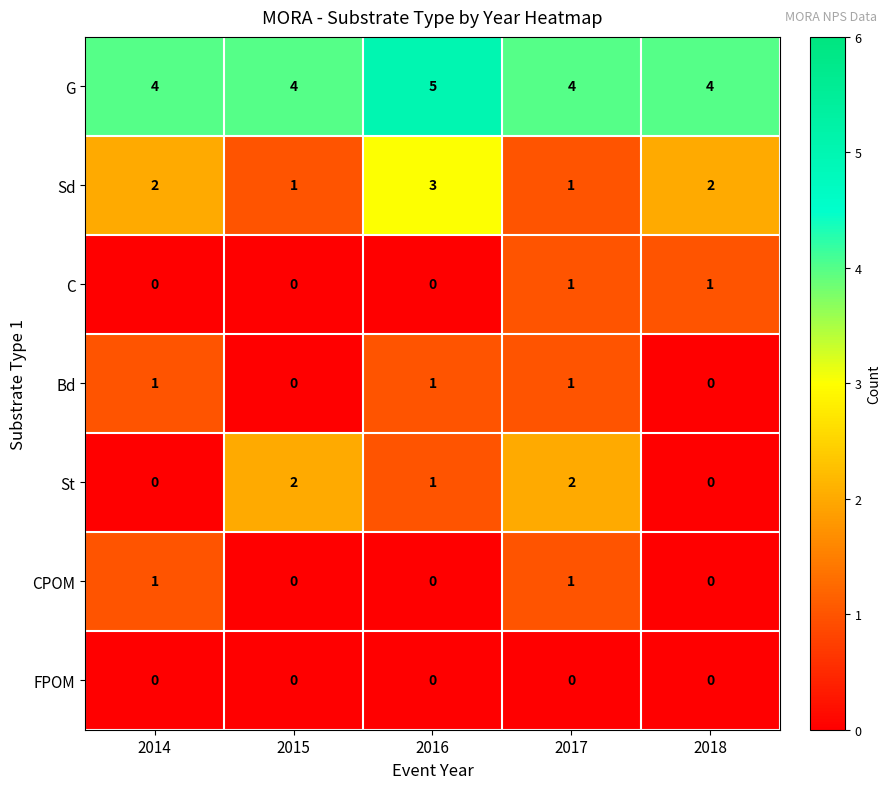

At how many categories does at least one series exceed 0?

5